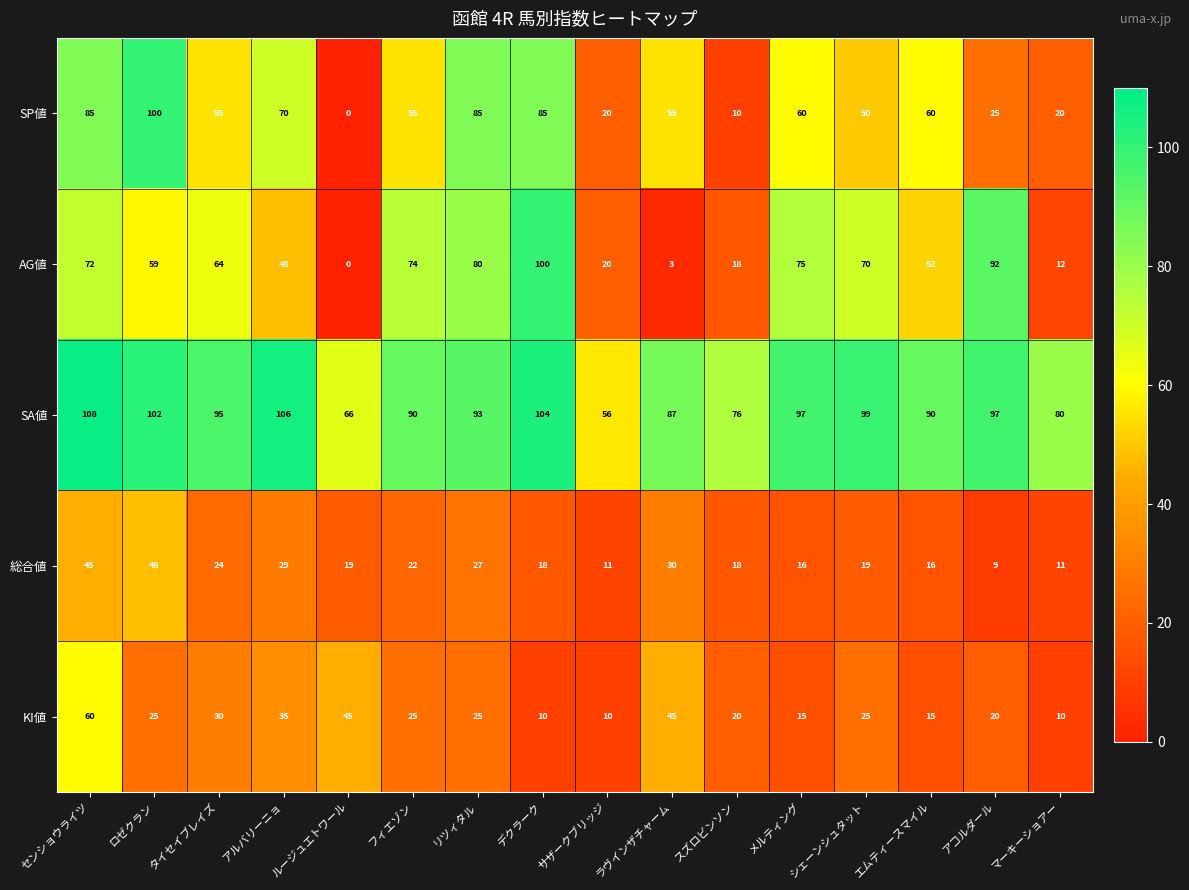

Which series changed the most between センショウライツ and リツィタル?

KI値